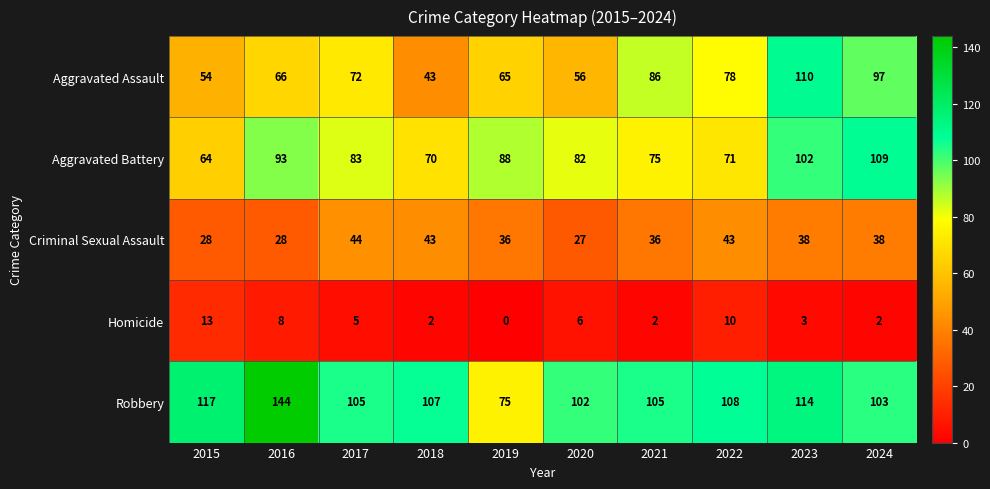

Is it true that Aggravated Battery equals 55 at 2019?

False